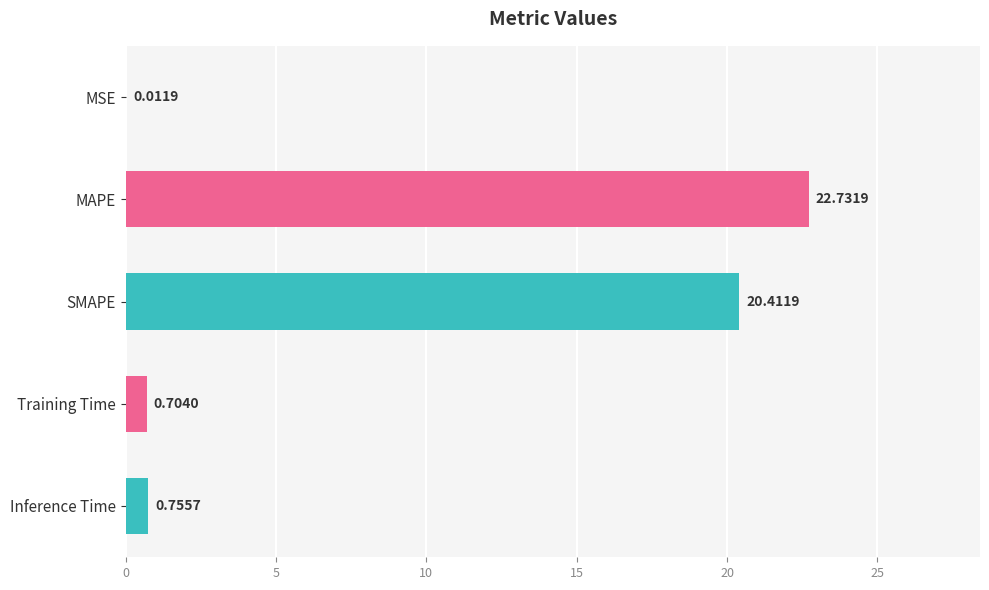

At which category does the chart reach its peak across all series?

MAPE